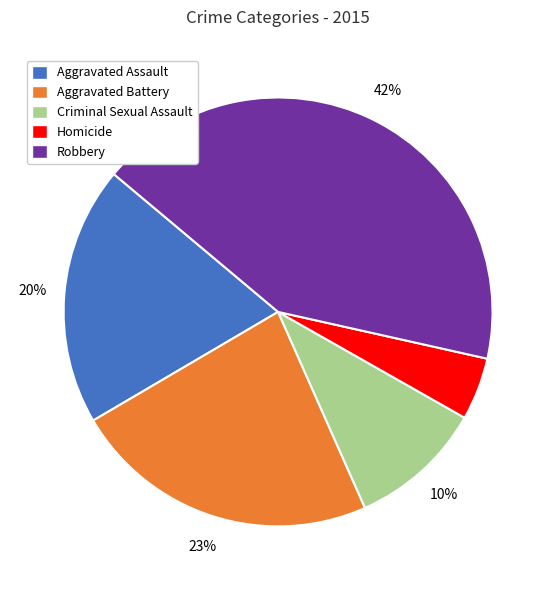

Does Criminal Sexual Assault represent more than half of the total?

No